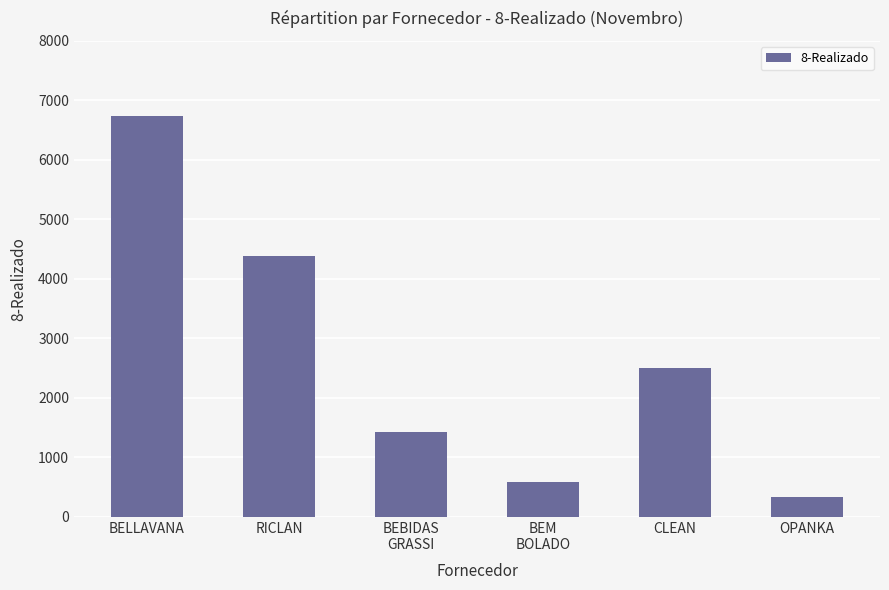

What is the label of the 3rd bar from the right?

BEM
BOLADO